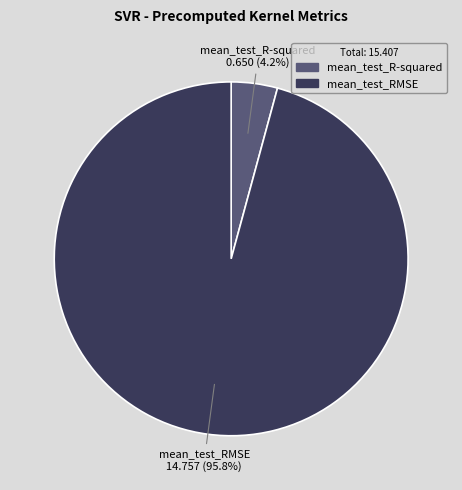

Does mean_test_RMSE account for over 50% of the chart?

Yes